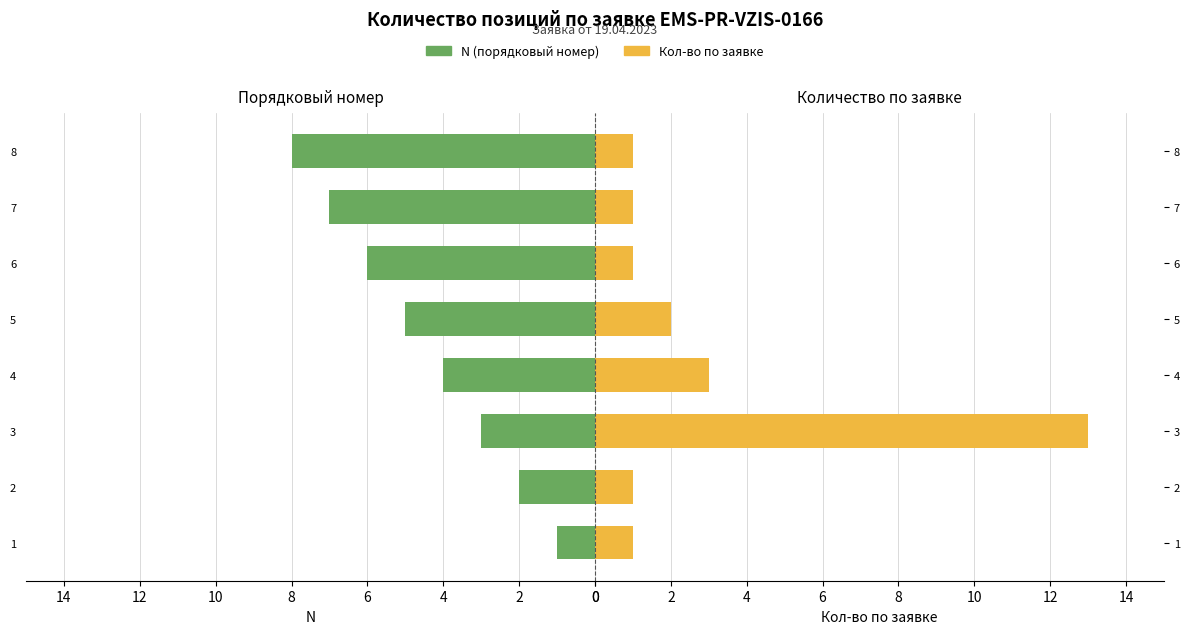

Which series has the largest range (max minus min)?

Кол-во по заявке